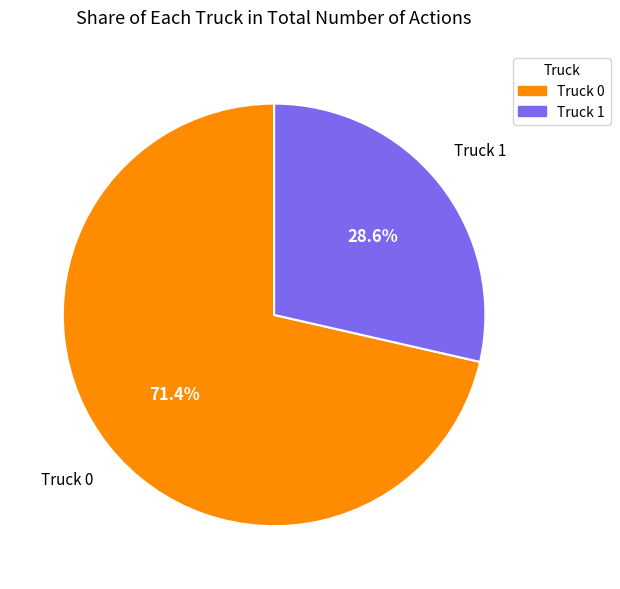

What percentage is the Truck 0 slice, to the nearest percent?

71%